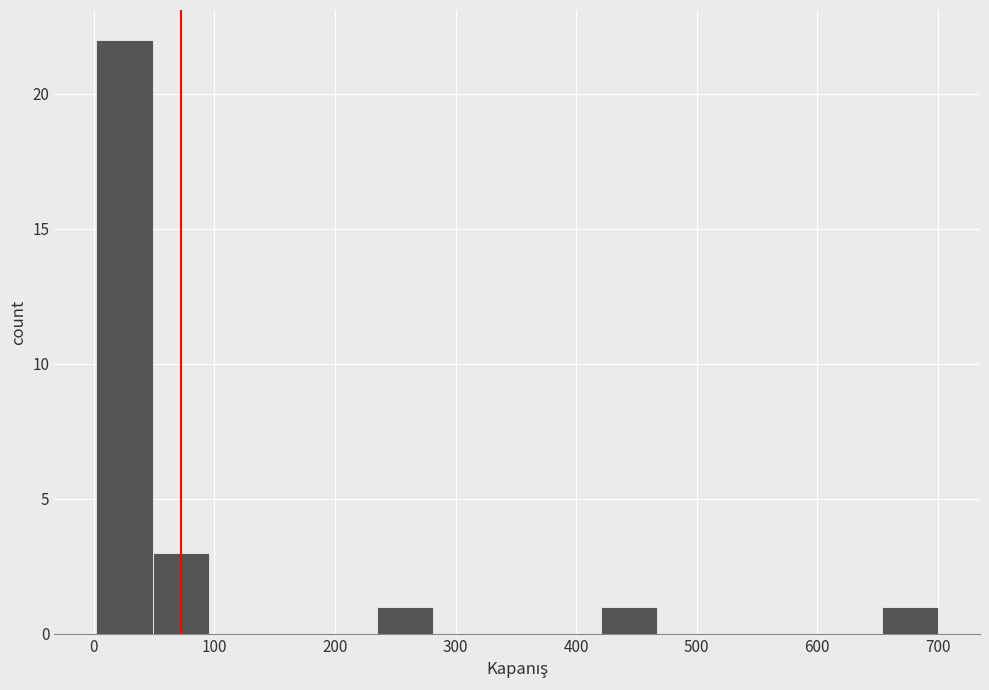

Reading left to right, transcribe this chart: for each bar, give the range it covers on the x-axis and its height. Neither the bar edges nor the heights are printed on the chart, so give them approximately, as read against the axes.

0 to 50: 22
50 to 100: 3
100 to 140: 0
140 to 190: 0
190 to 230: 0
230 to 280: 1
280 to 330: 0
330 to 370: 0
370 to 420: 0
420 to 470: 1
470 to 510: 0
510 to 560: 0
560 to 610: 0
610 to 650: 0
650 to 700: 1